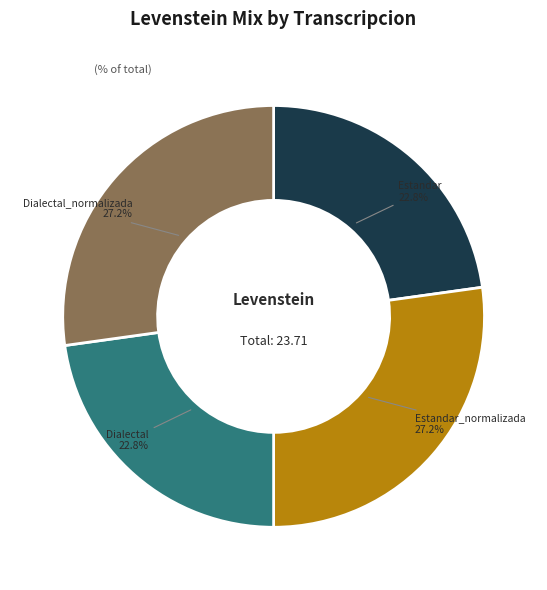

Is it true that Estandar_normalizada is 20% of the pie?

False